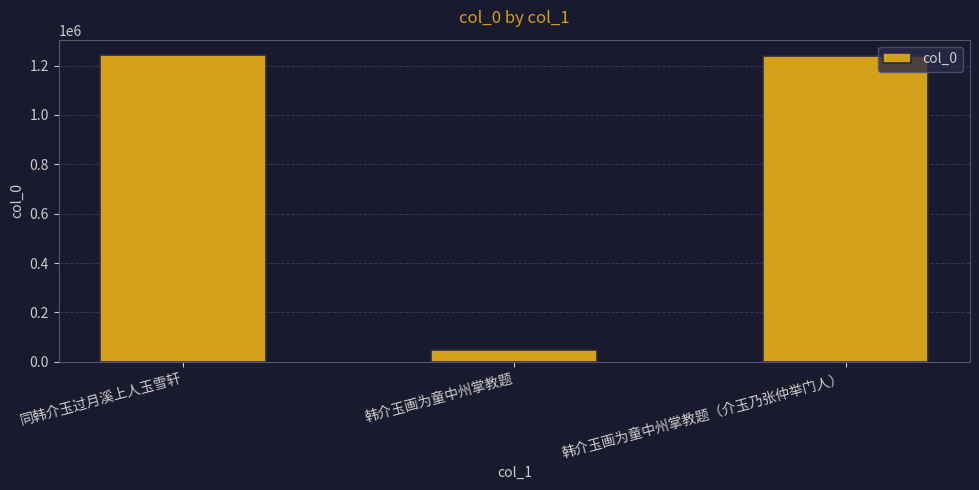

True or false: the data shows 1242908 at 同韩介玉过月溪上人玉雪轩.

True